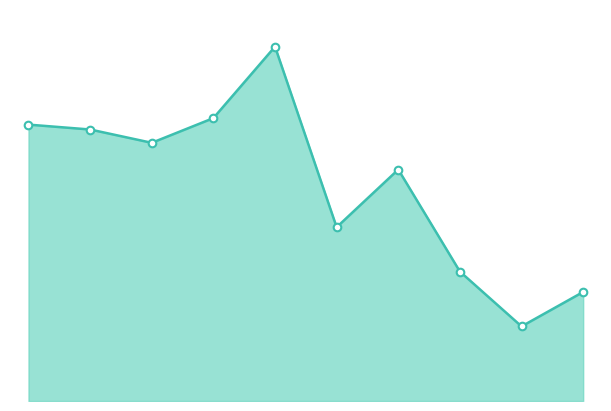

At how many categories does at least one series exceed 0?

10